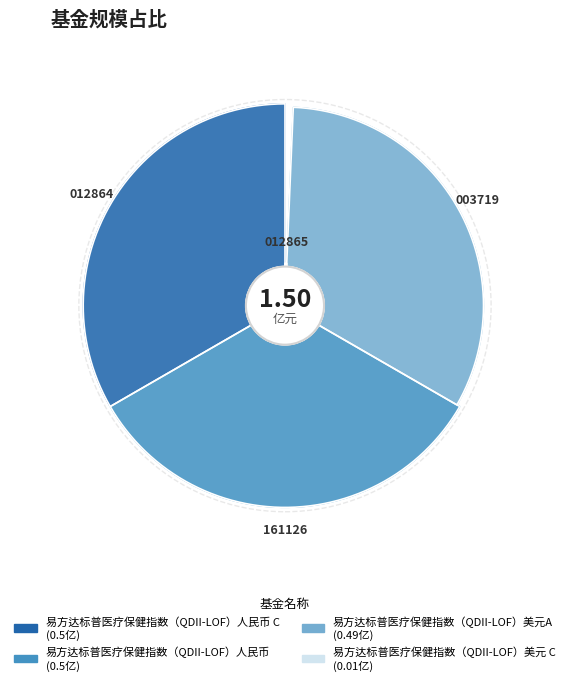

To the nearest percent, what portion does 易方达标普医疗保健指数（QDII-LOF）人民币 C represent?

33%